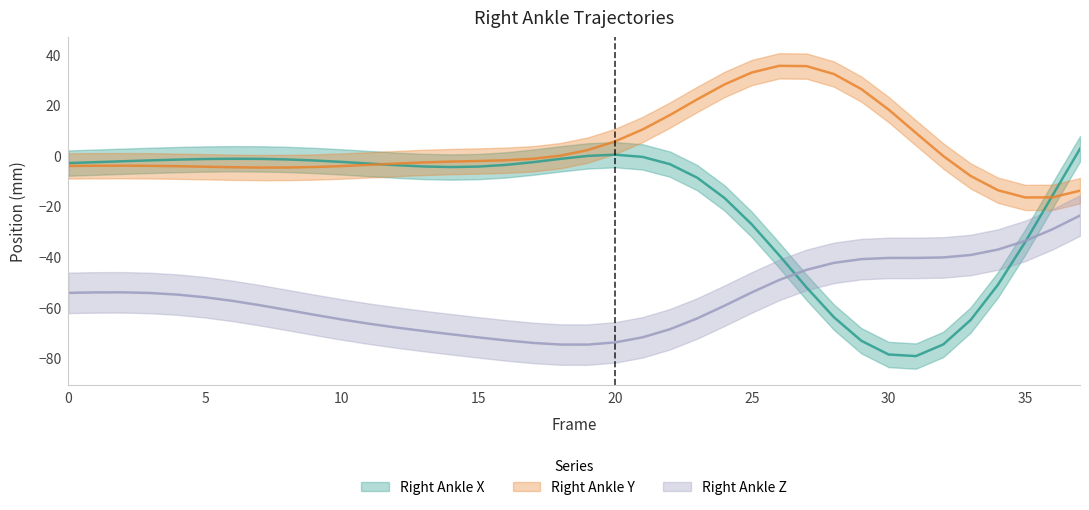

Is the value of Right_Ankle_Y at 23 greater than the value of Right_Ankle_X at 12?

Yes